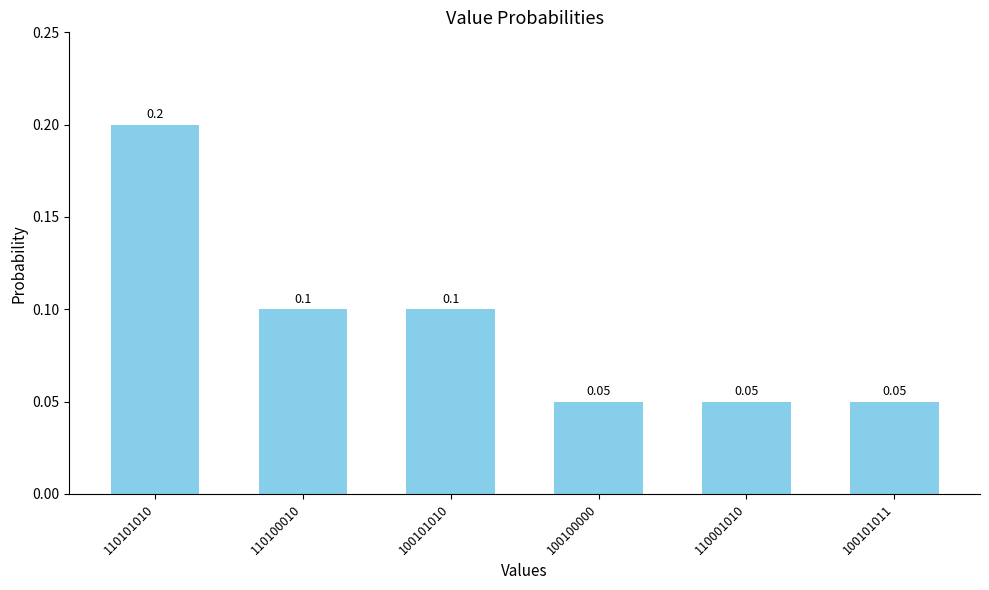

Does the chart contain any negative values?

No